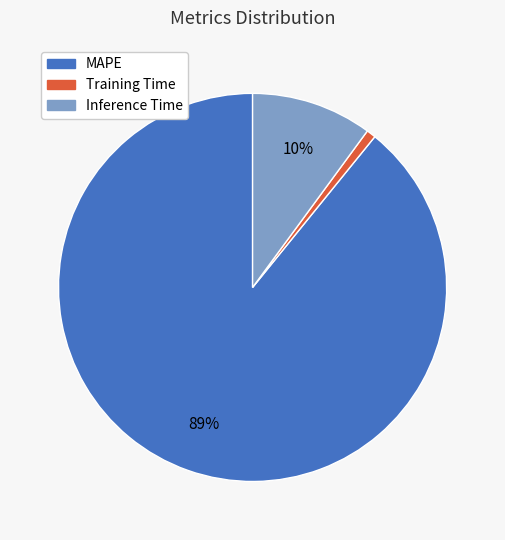

Is the sum of Inference Time and Training Time greater than half?

No